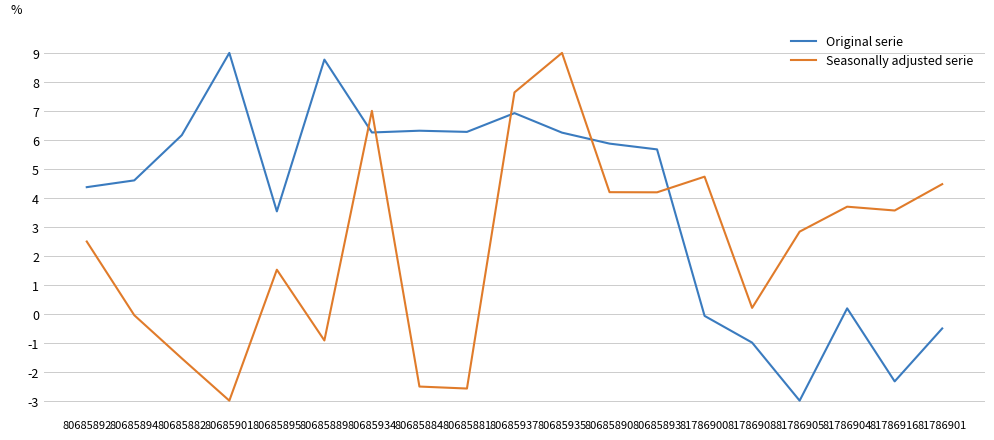

Does the chart have visible grid lines?

Yes